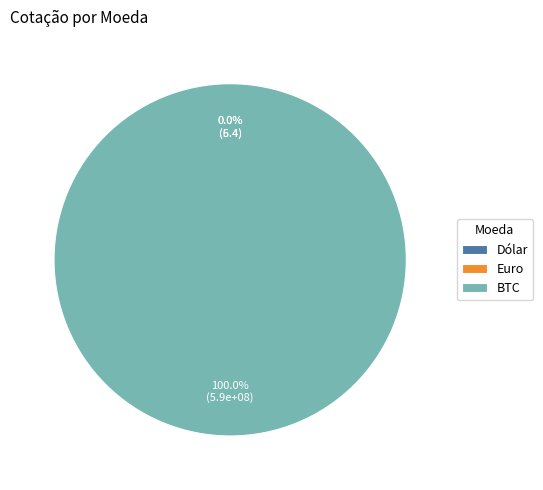

Combined, what portion of the pie is BTC and Dólar?

100.0%